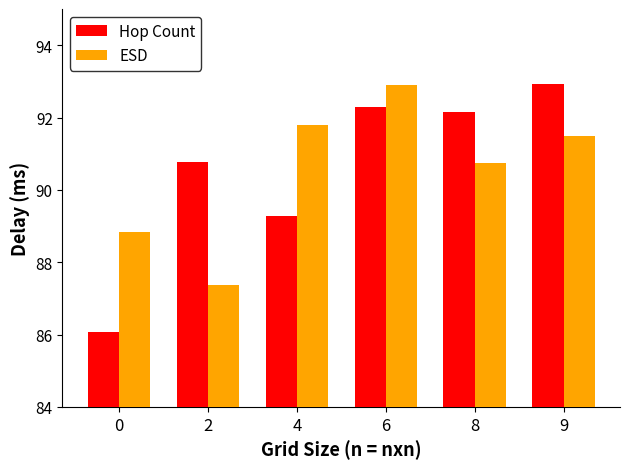

Reading left to right, what are all the values shown in this chart?

Hop Count: 86.1	90.8	89.3	92.3	92.2	92.9
ESD: 88.8	87.4	91.8	92.9	90.8	91.5